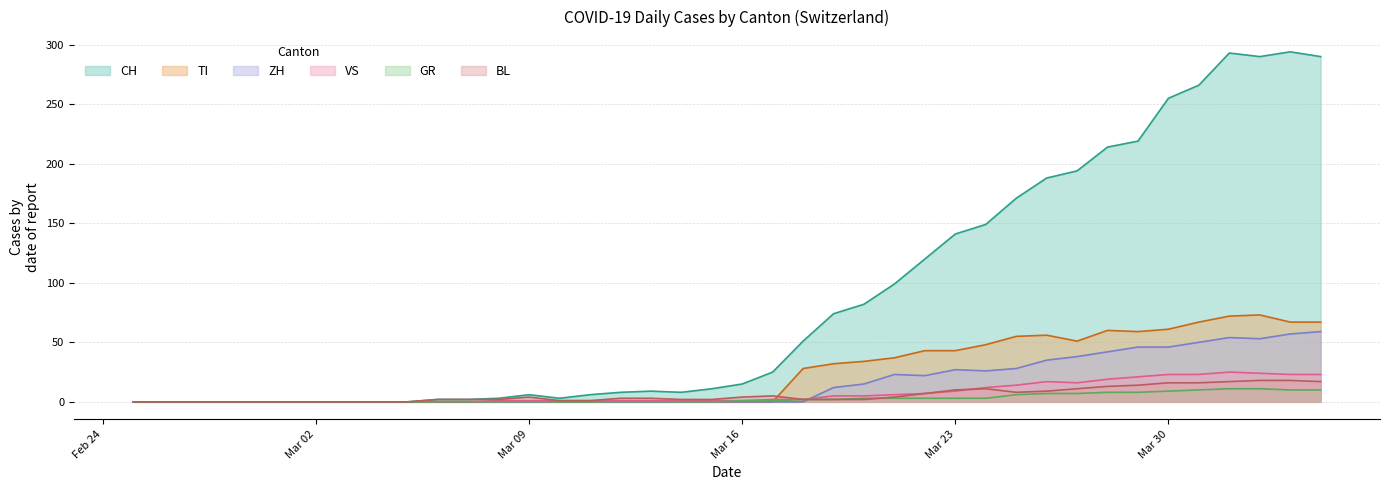

Which series has the largest total across all categories?

CH